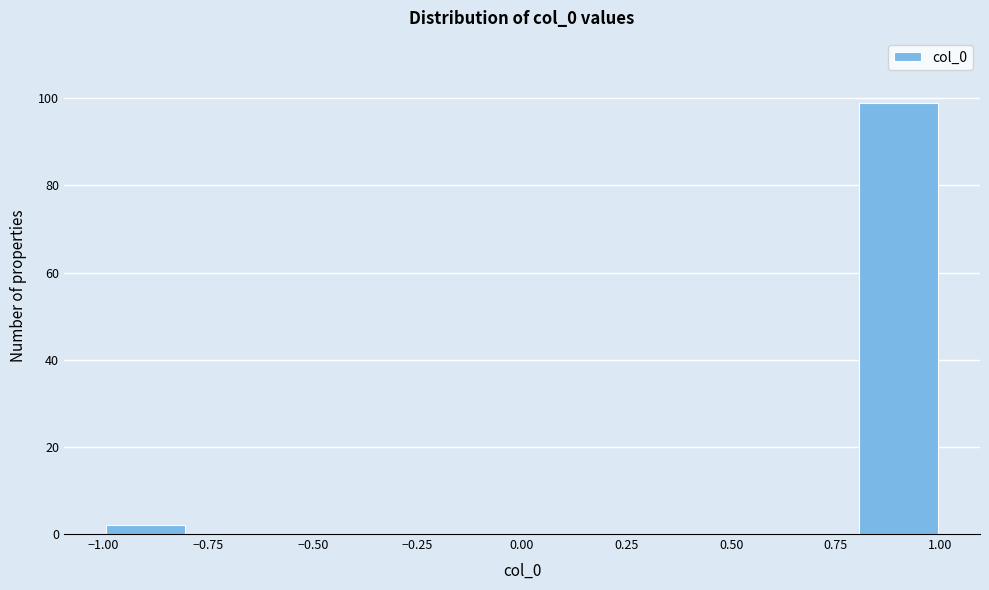

Reading left to right, list every bar in this chart as the range it spans on the x-axis followed by its height. The values are not printed on the chart, so give them approximately, as read against the axis.

-1.0 to -0.8: 2
-0.8 to -0.6: 0
-0.6 to -0.4: 0
-0.4 to -0.2: 0
-0.2 to 0.0: 0
0.0 to 0.2: 0
0.2 to 0.4: 0
0.4 to 0.6: 0
0.6 to 0.8: 0
0.8 to 1.0: 100